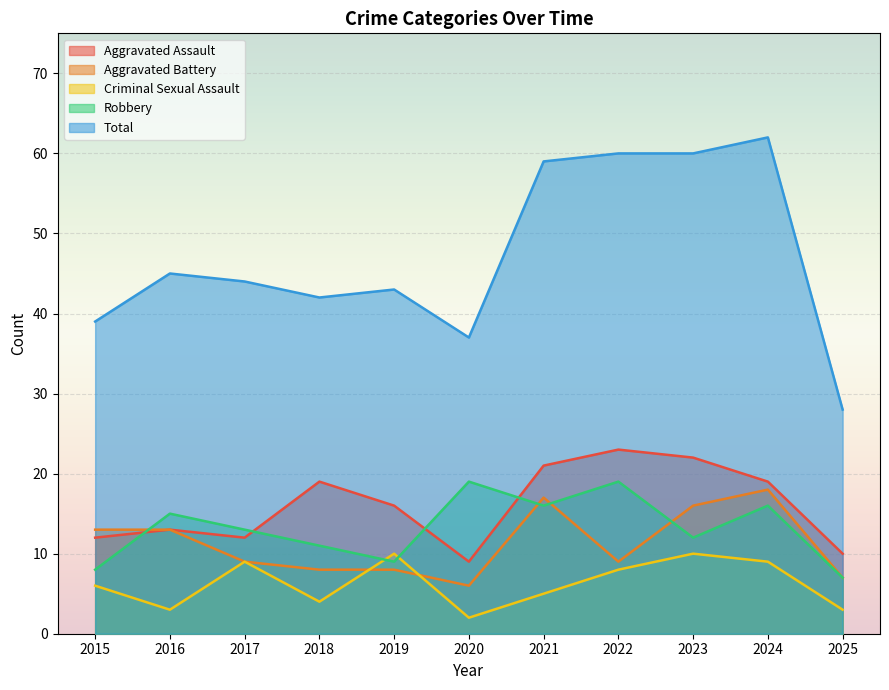

After their last crossing, which series has the higher values: Robbery or Criminal Sexual Assault?

Robbery